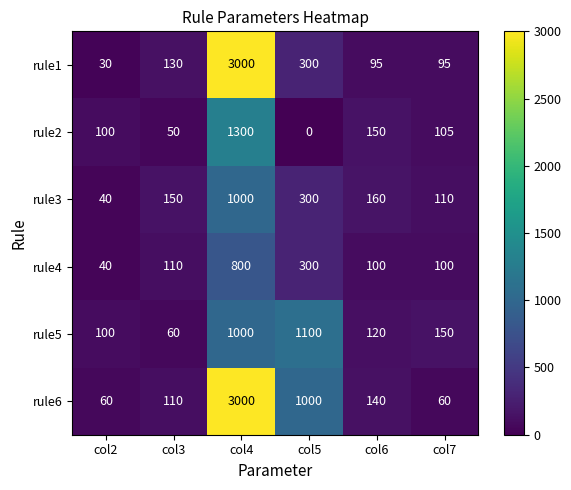

Is it true that rule2 equals 42 at col6?

False